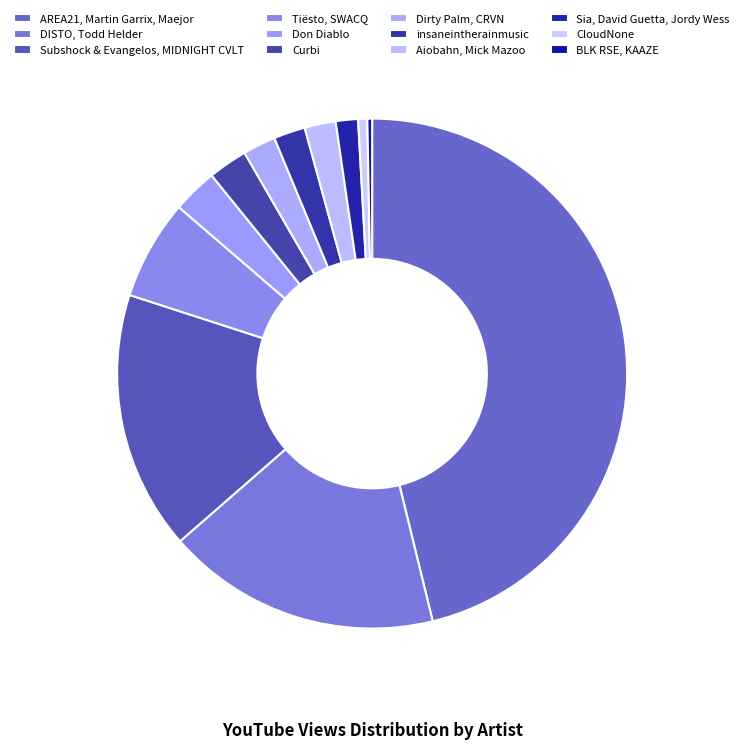

Which slice is the largest?

AREA21, Martin Garrix, Maejor